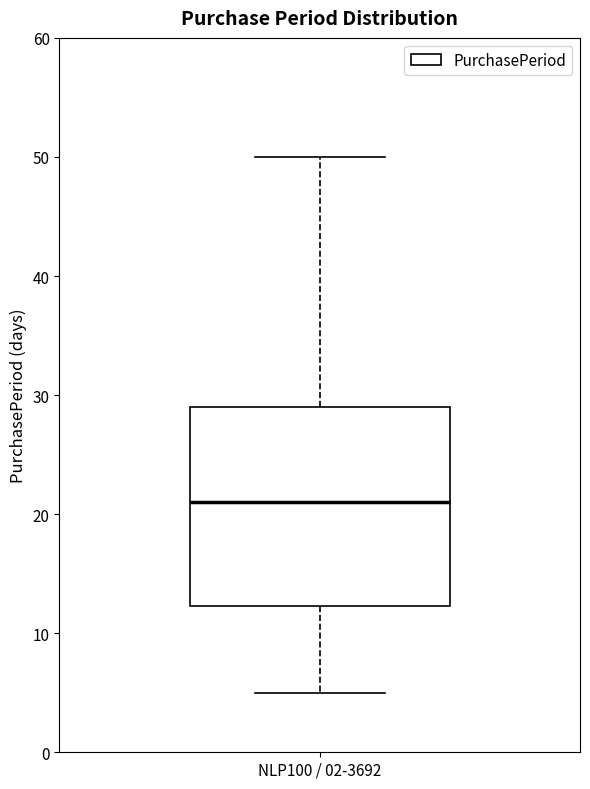

Where is the lower edge of the box for NLP100 / 02-3692 on the y-axis? The values are not printed on the chart, so give them approximately, as read against the axis.

12